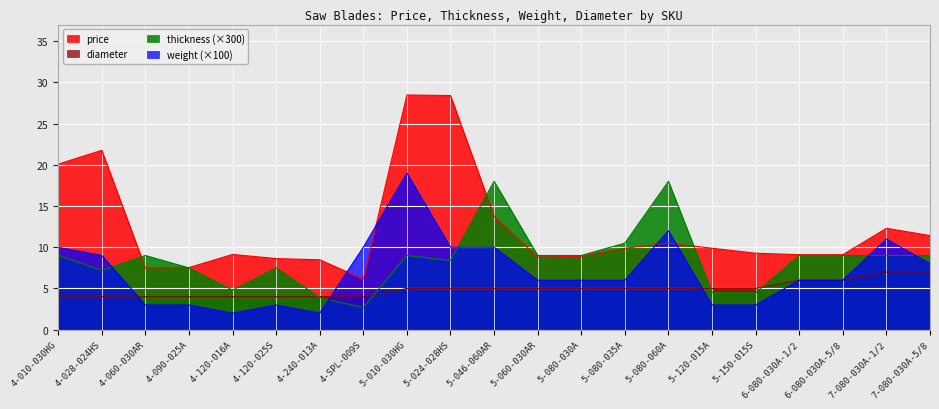

List the labels in order of thickness value, largest first.

5-046-060AR, 5-080-060A, 5-080-035A, 4-010-030HG, 4-060-030AR, 5-010-030HG, 5-060-030AR, 5-080-030A, 6-080-030A-1/2, 6-080-030A-5/8, 7-080-030A-1/2, 7-080-030A-5/8, 5-024-028HS, 4-090-025A, 4-120-025S, 4-028-024HS, 4-120-016A, 5-120-015A, 5-150-015S, 4-240-013A, 4-SPL-009S